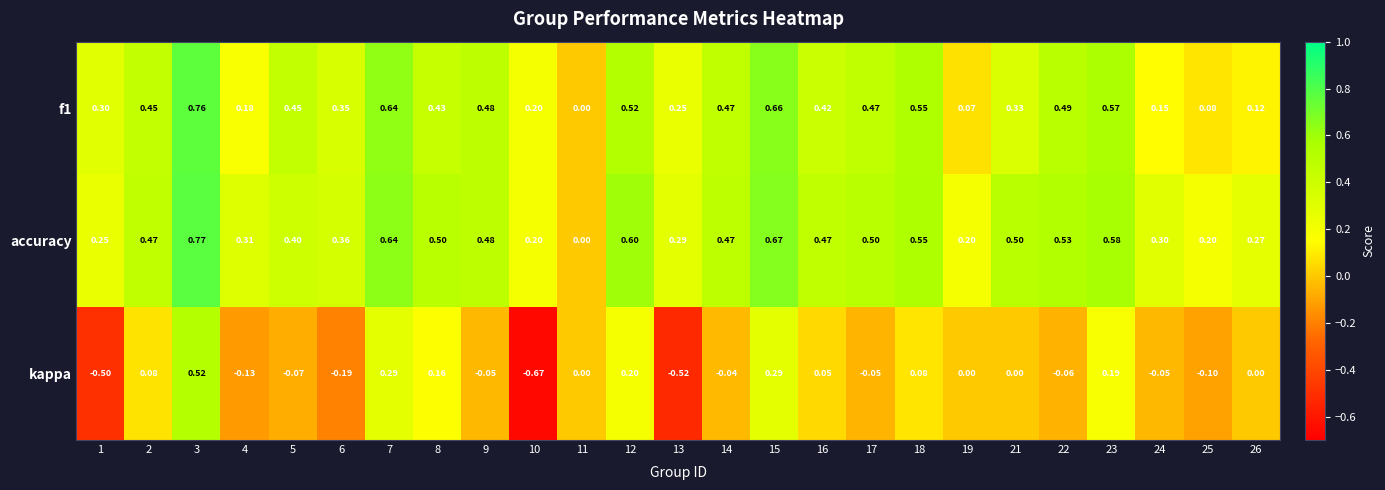

Rank the series at 6 from highest to lowest value.

accuracy, f1, kappa